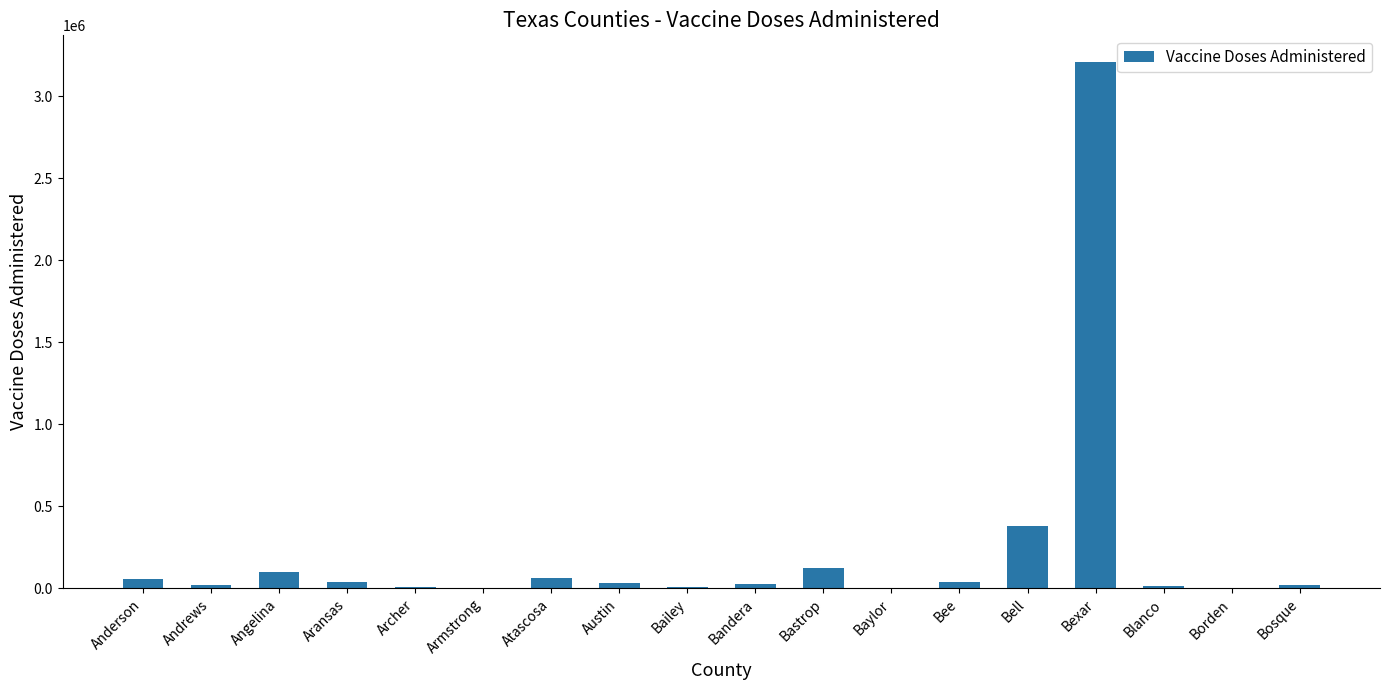

The chart shows a value of 4442189 at Bexar. True or false?

False